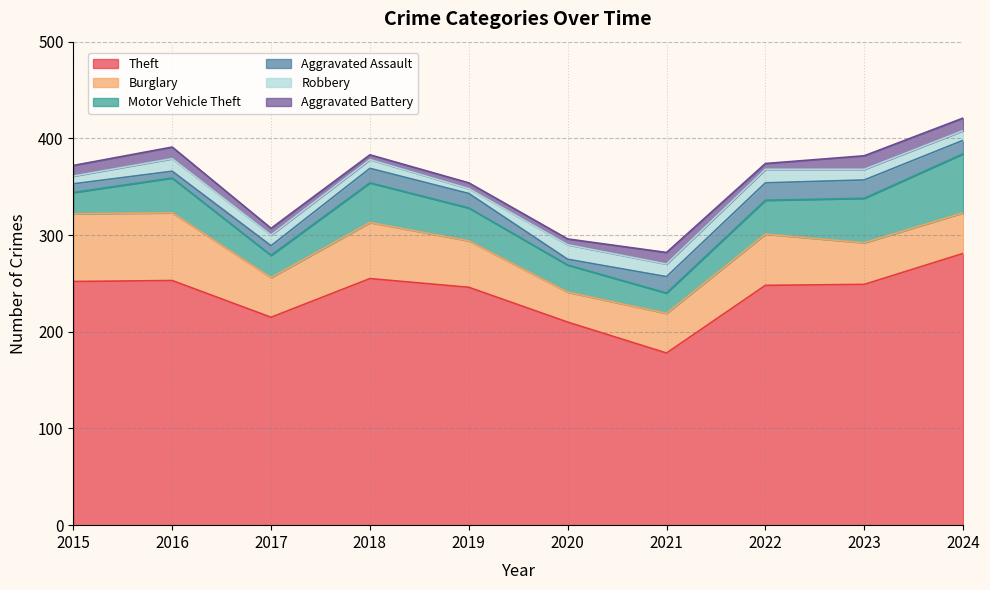

What are all the series names shown in the legend?

Theft, Burglary, Motor Vehicle Theft, Aggravated Assault, Robbery, Aggravated Battery